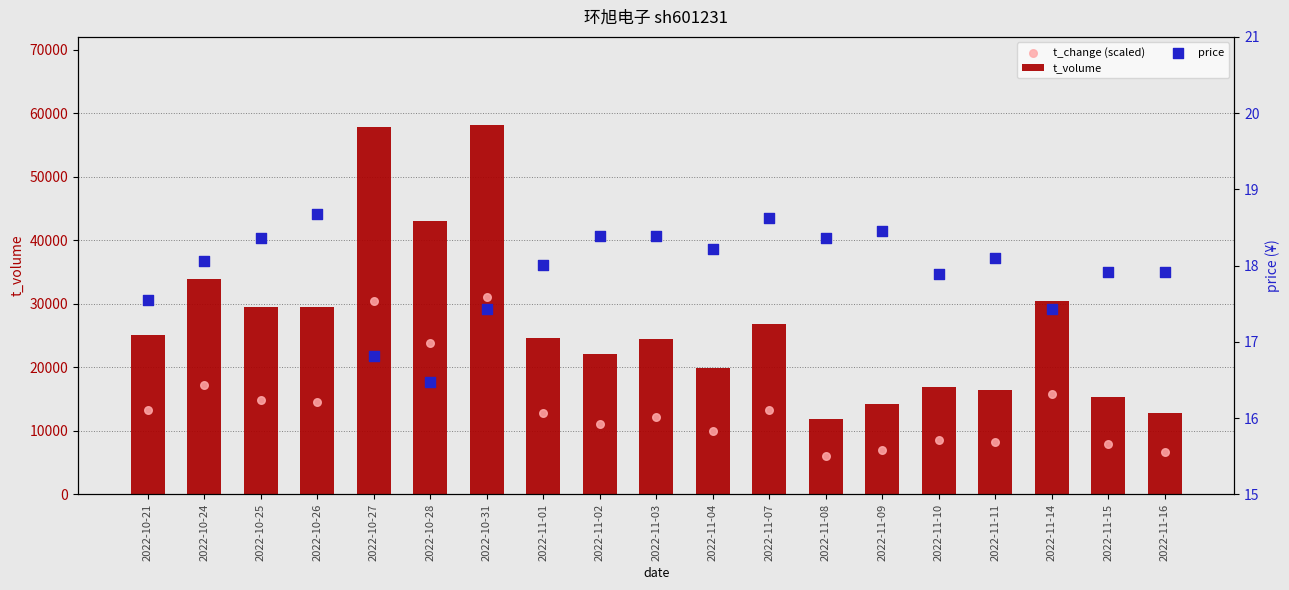

Is the value of t_change (scaled) at 2022-10-31 greater than the value of t_volume at 2022-11-03?

Yes